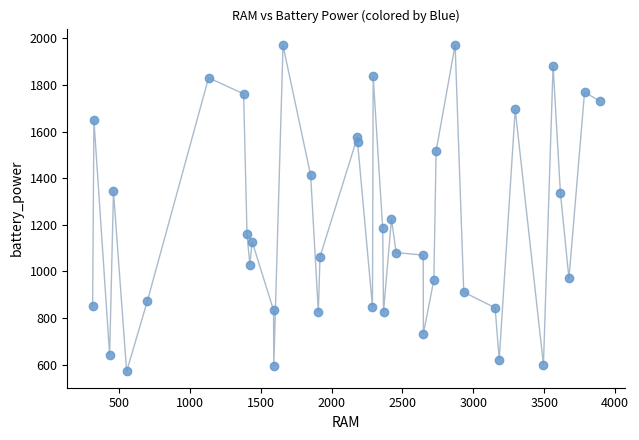

What is the range of Y values (max minus min)?

1401